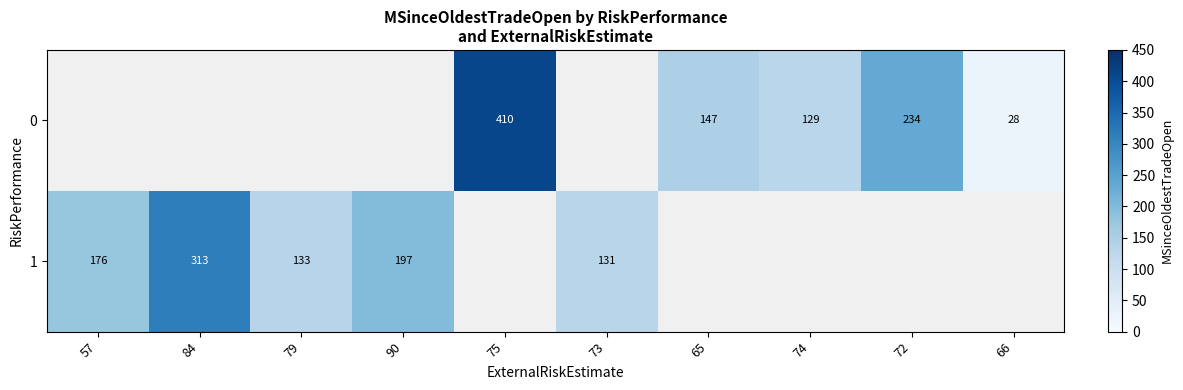

Is it true that 0 equals 172 at 74?

False